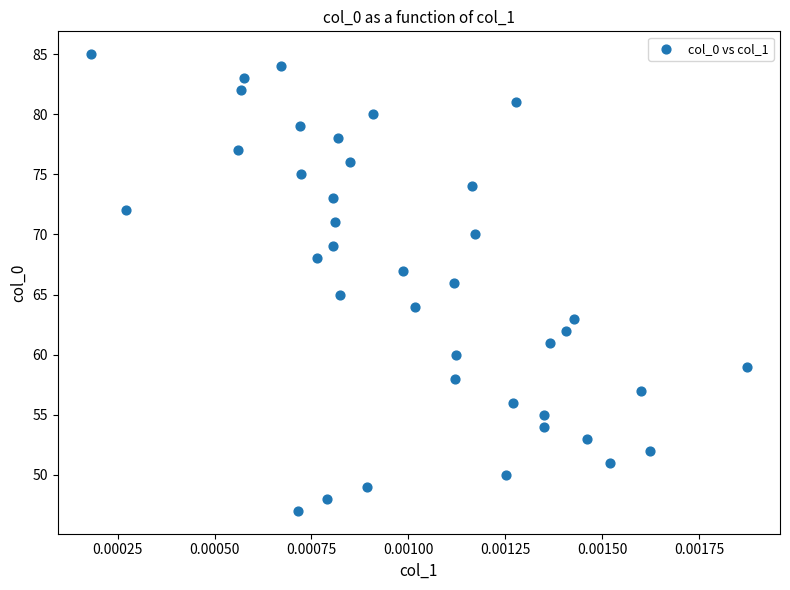

What is the range of Y values (max minus min)?

38